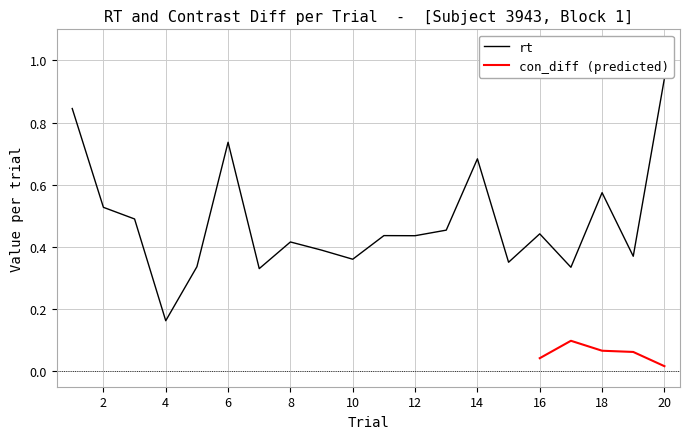

List the labels in order of value, smallest first.

4, 7, 17, 5, 15, 10, 19, 9, 8, 12, 11, 16, 13, 3, 2, 18, 14, 6, 1, 20